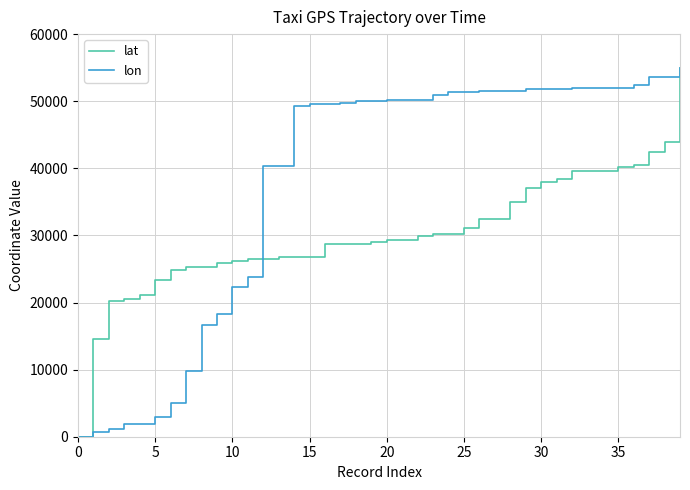

What is the maximum value for lon?

55000.0